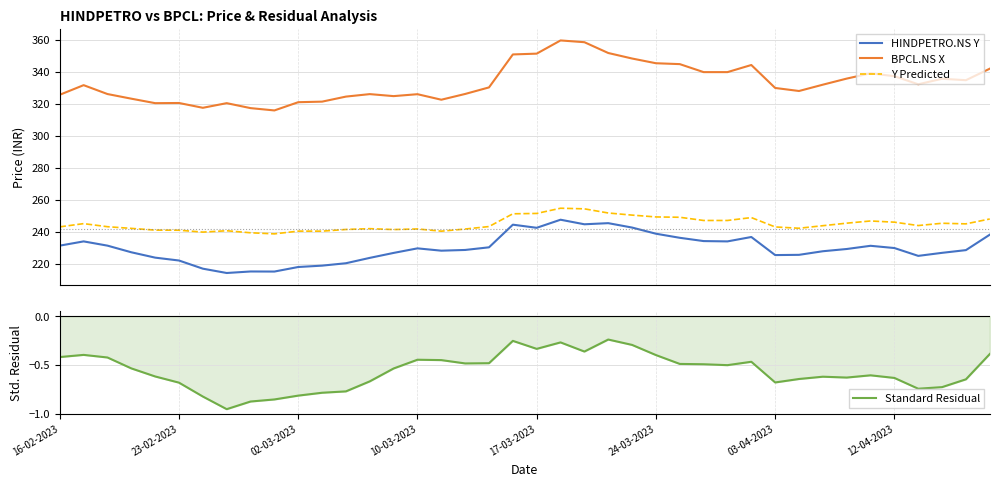

True or false: BPCL.NS X and HINDPETRO.NS Y intersect in this chart.

False